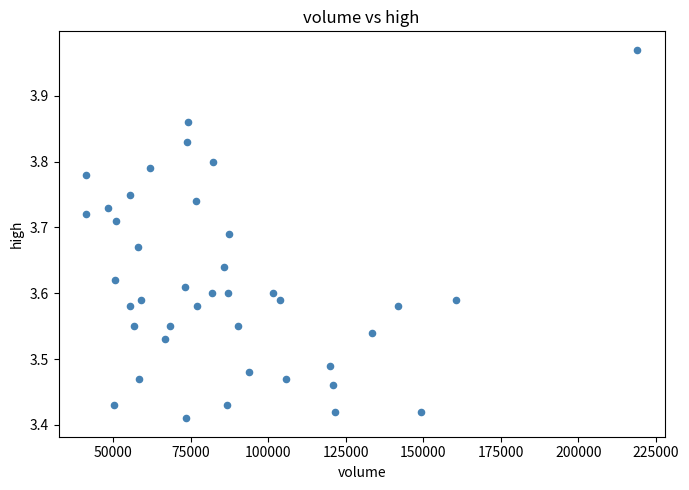

What is the range of X values (max minus min)?

177784.4